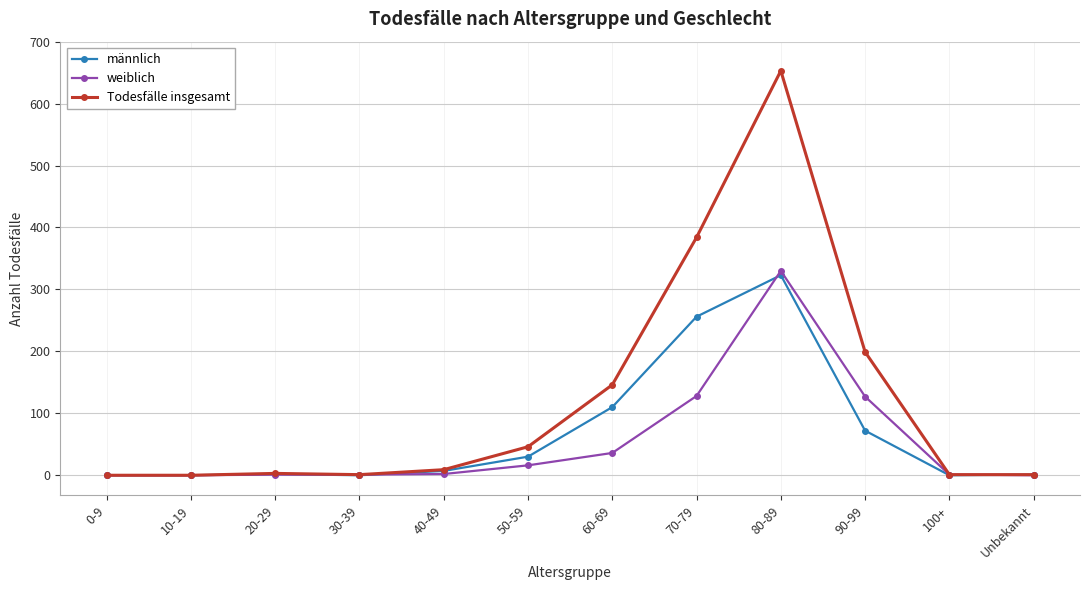

Which series has the largest total across all categories?

Todesfälle insgesamt